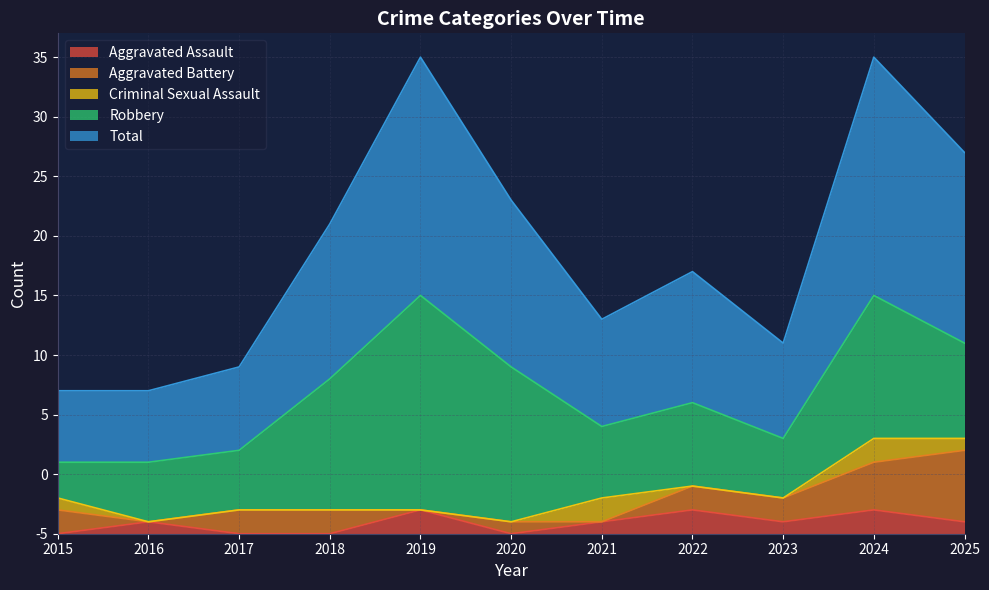

What are all the series names shown in the legend?

Aggravated Assault, Aggravated Battery, Criminal Sexual Assault, Robbery, Total